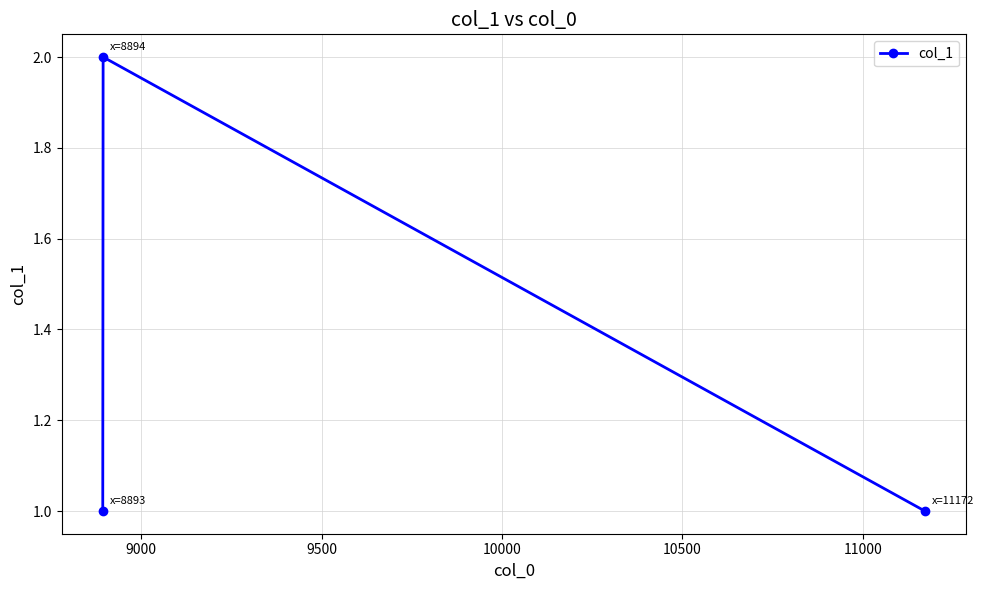

What is the value of the 3rd point from the left?

1